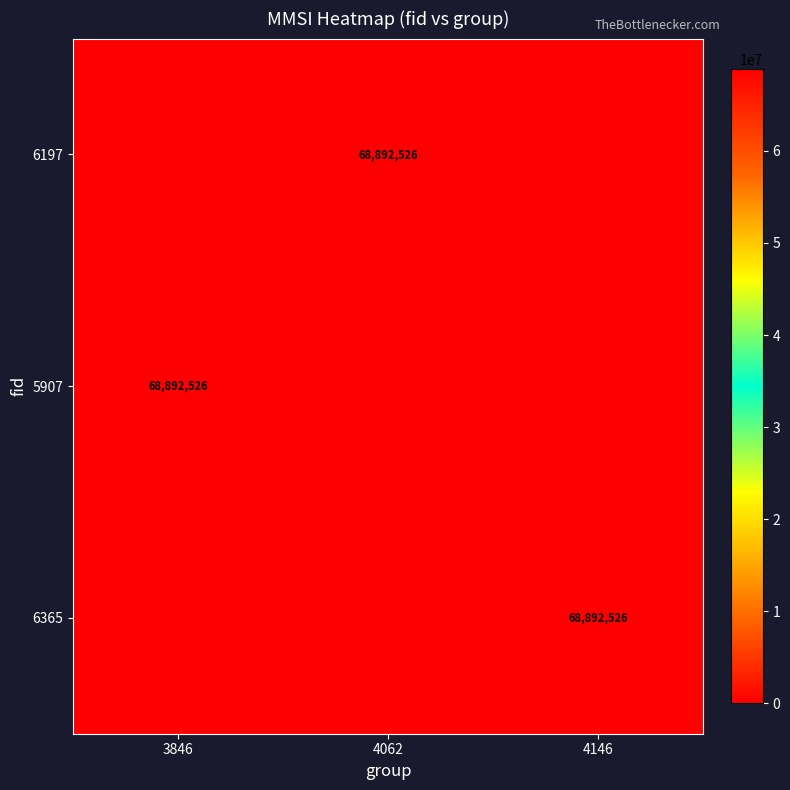

True or false: 5907 has a value of 68892526 at 3846.

True